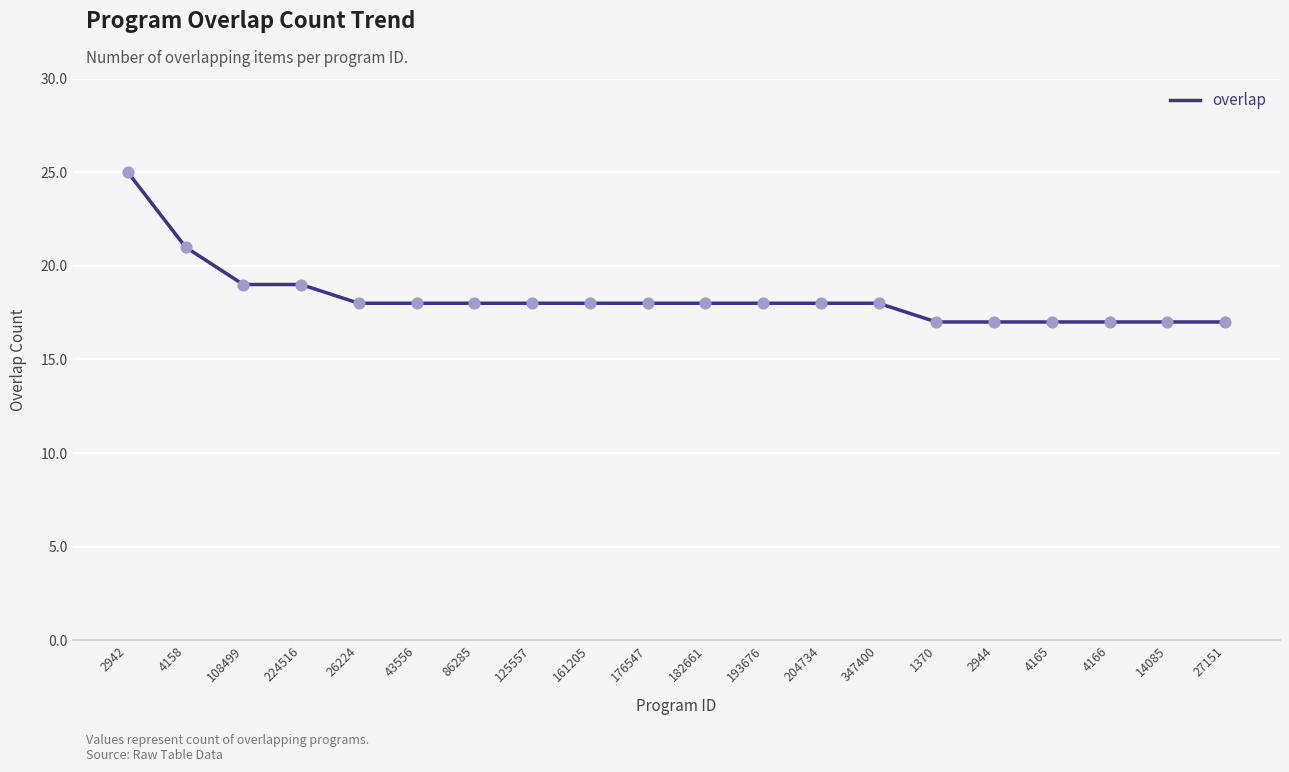

Approximately how many times larger is the value at 2944 compared to 176547?

0.9